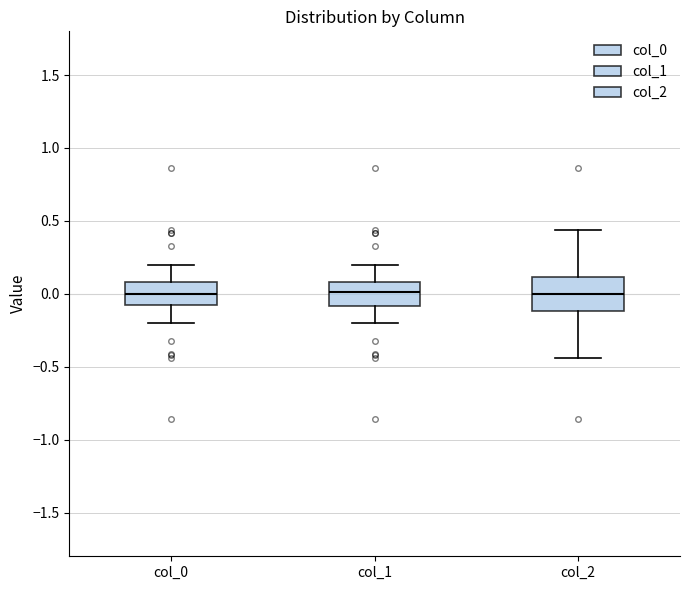

Where does the median line of the box for col_1 sit on the y-axis? The values are not printed on the chart, so give them approximately, as read against the axis.

0.00